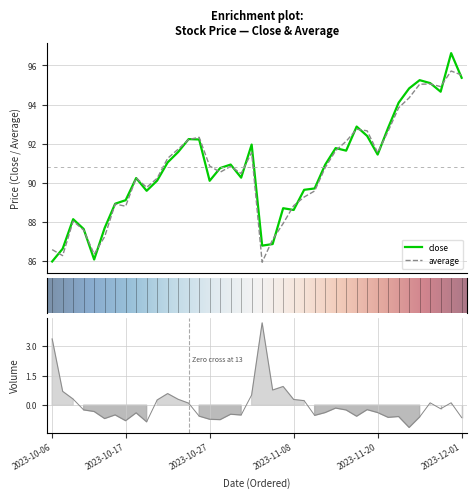

The value of close at 2023-10-27 is 153.3. True or false?

False